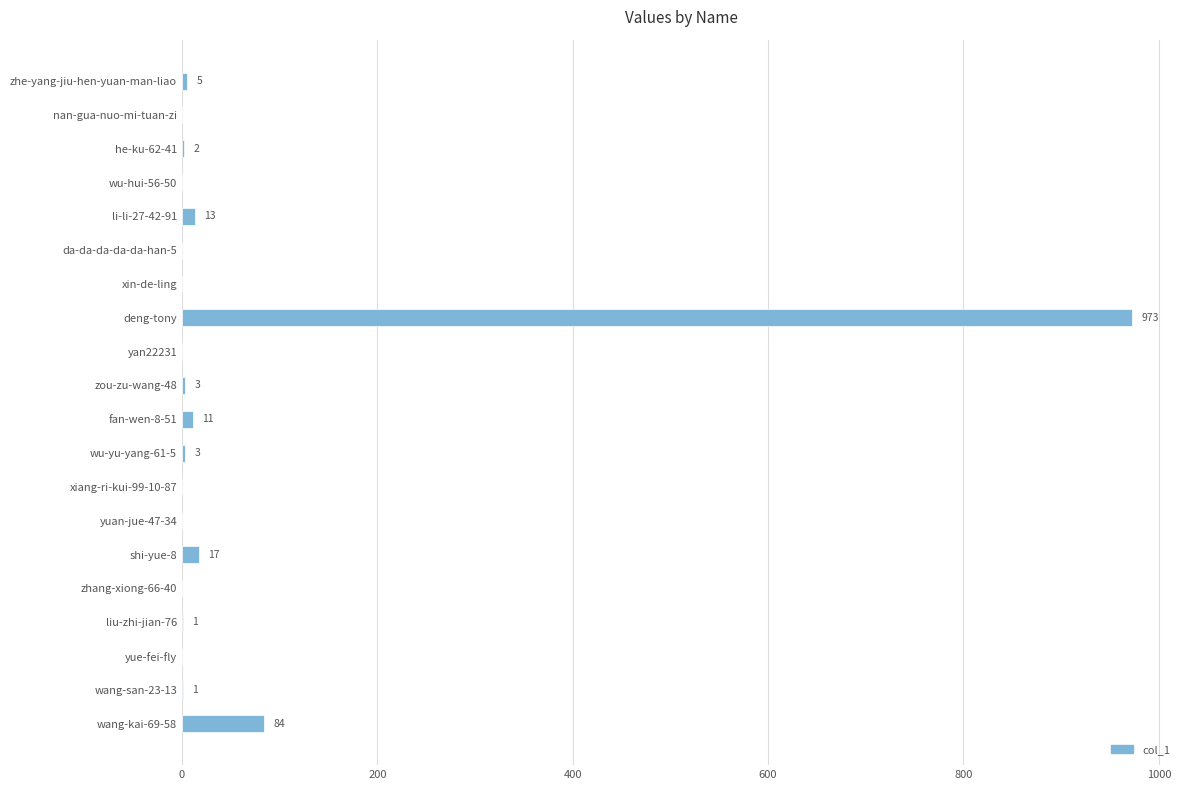

Which category has the highest value across all series?

deng-tony